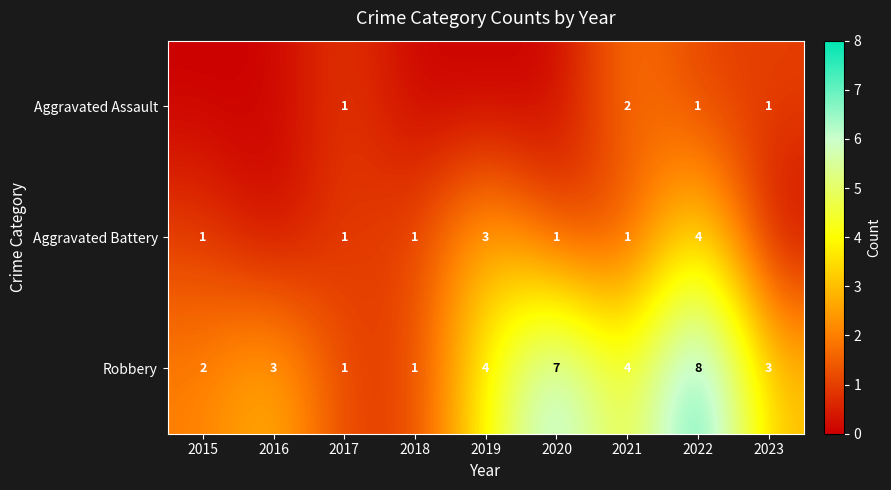

What is the maximum value shown in the chart?

8